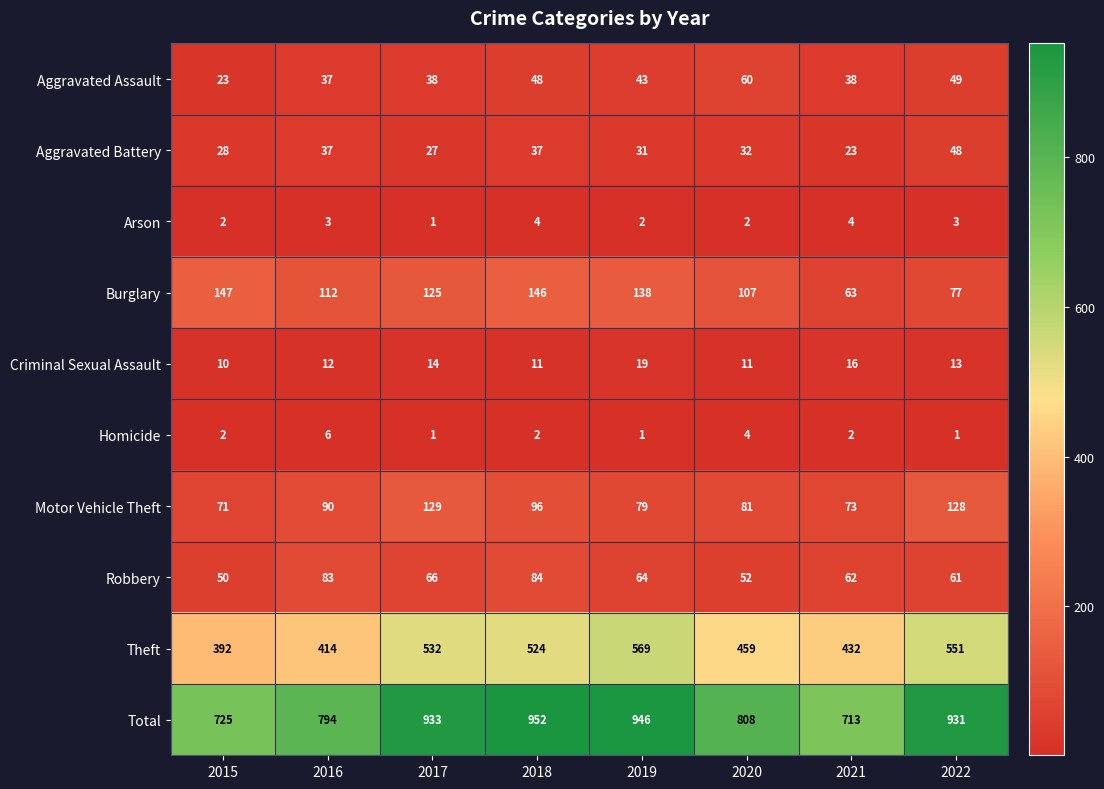

Rank the series by their maximum value, from lowest to highest.

Arson, Homicide, Criminal Sexual Assault, Aggravated Battery, Aggravated Assault, Robbery, Motor Vehicle Theft, Burglary, Theft, Total